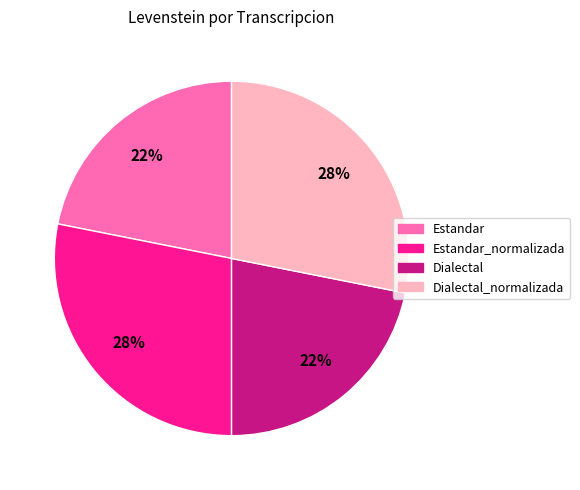

To the nearest percent, what is the average slice percentage?

25%